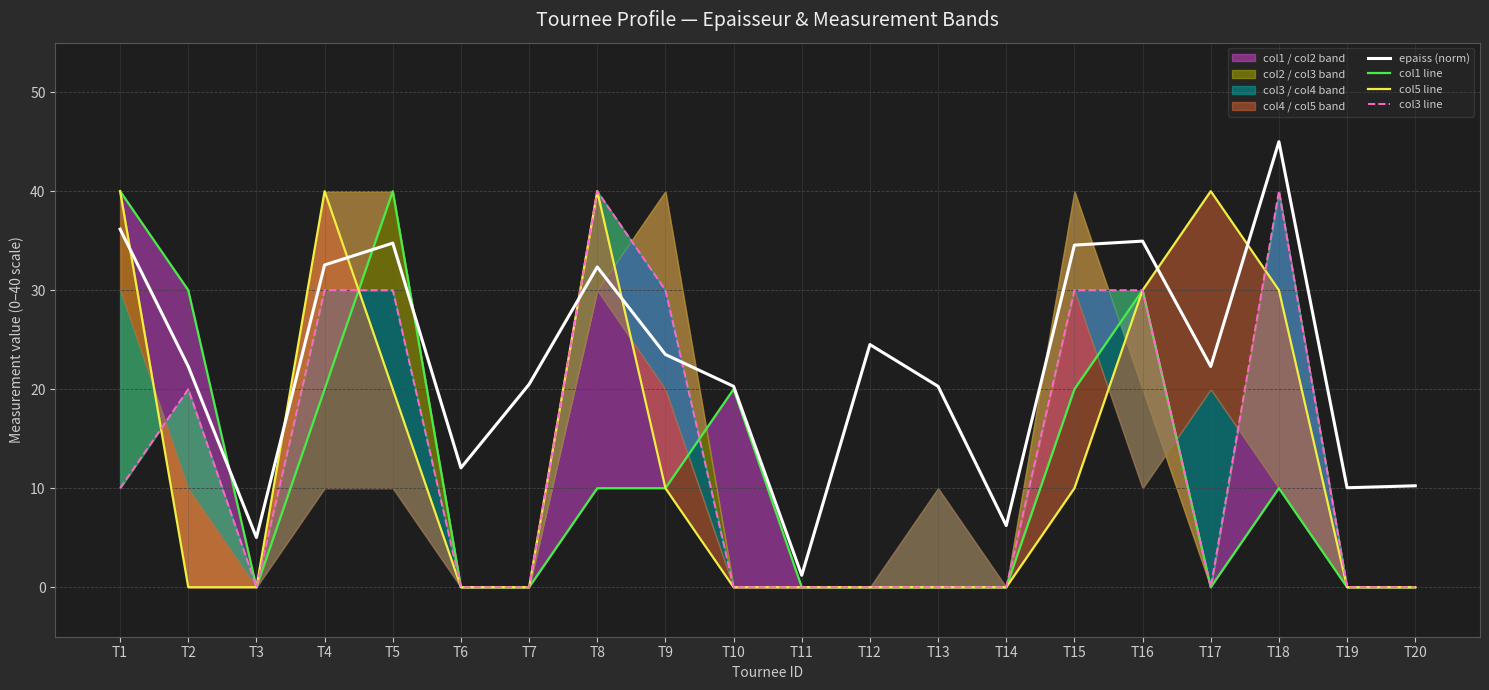

What is the average value of the epaiss (norm) series?

22.4